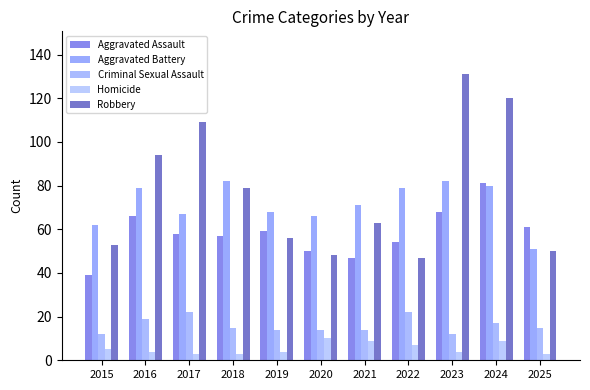

Reading left to right, extract all data points from this chart.

Aggravated Assault: 39	66	58	57	59	50	47	54	68	81	61
Aggravated Battery: 62	79	67	82	68	66	71	79	82	80	51
Criminal Sexual Assault: 12	19	22	15	14	14	14	22	12	17	15
Homicide: 5	4	3	3	4	10	9	7	4	9	3
Robbery: 53	94	109	79	56	48	63	47	131	120	50